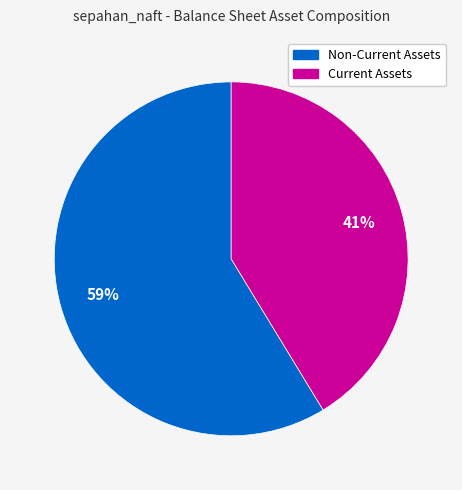

To the nearest percent, what is the average slice percentage?

50%